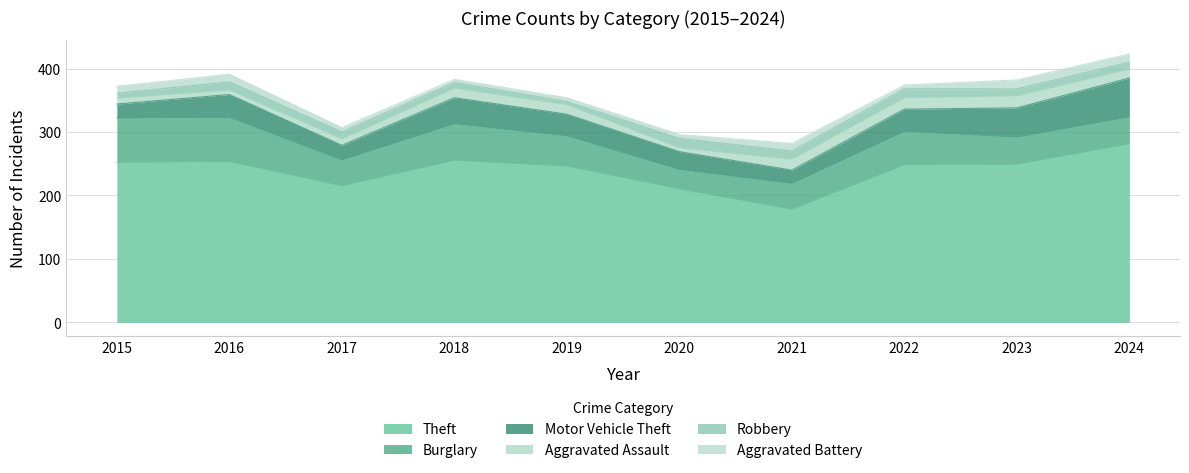

True or false: Burglary and Aggravated Battery cross at least once.

False